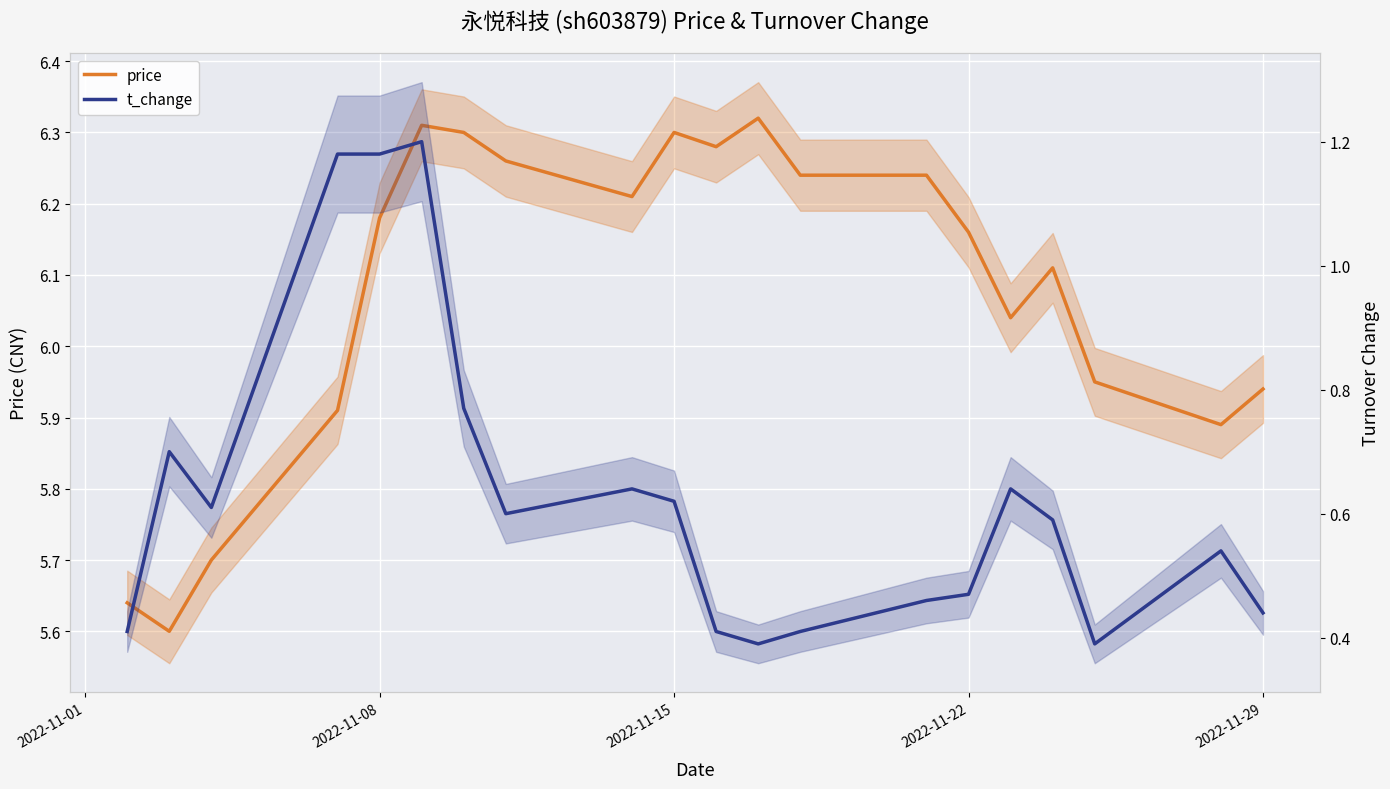

How many series are shown in this chart?

2